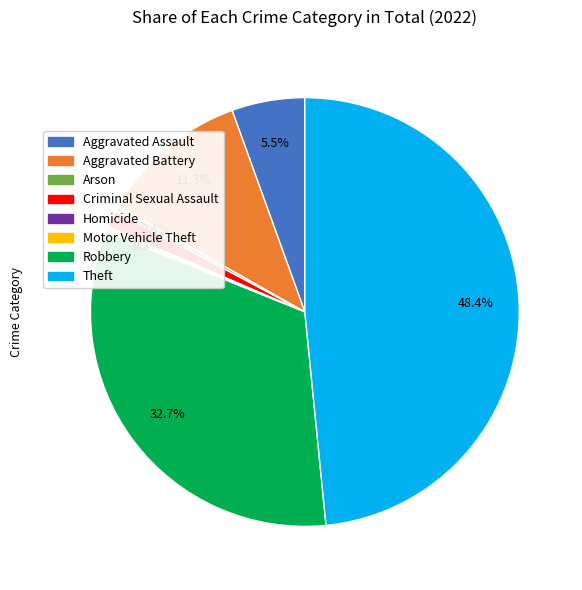

Which category has the biggest portion of the pie?

Theft